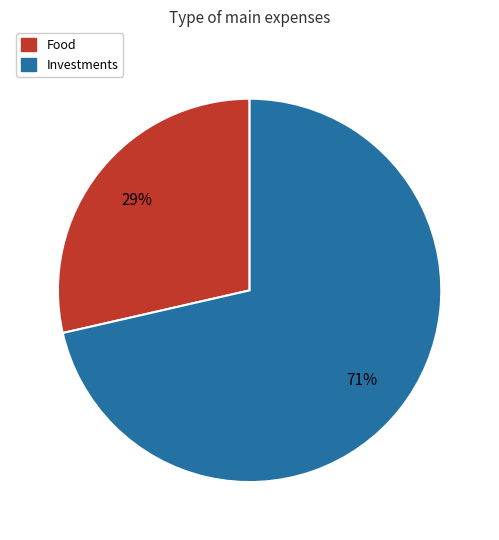

To the nearest percent, what is the average slice percentage?

50%